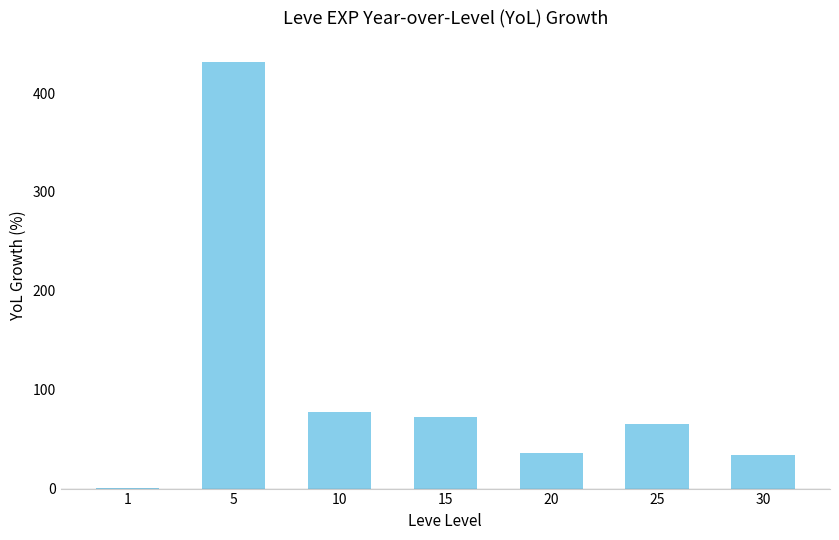

Which label corresponds to the largest value in the chart?

5